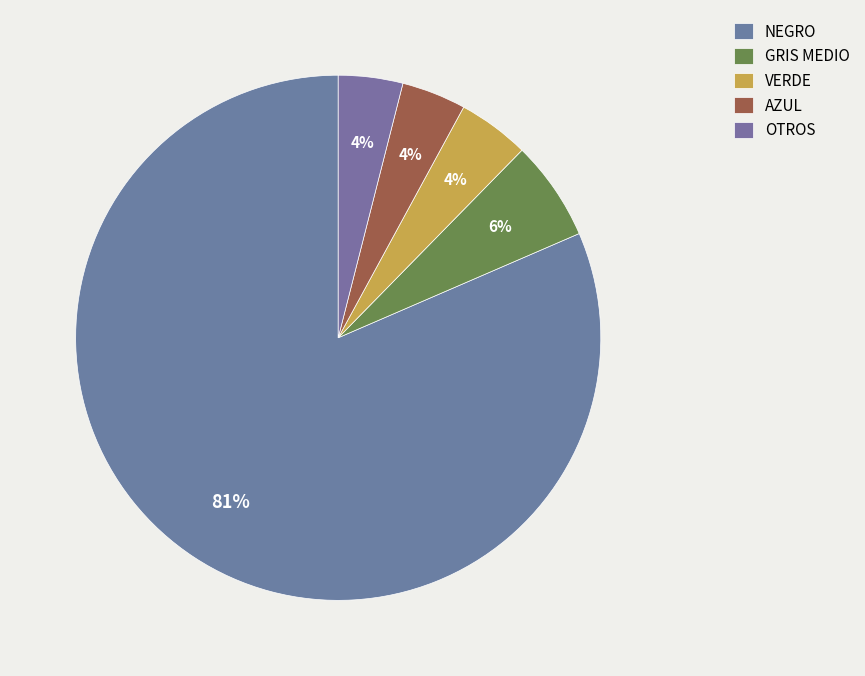

Which category has the smallest portion of the pie?

AZUL